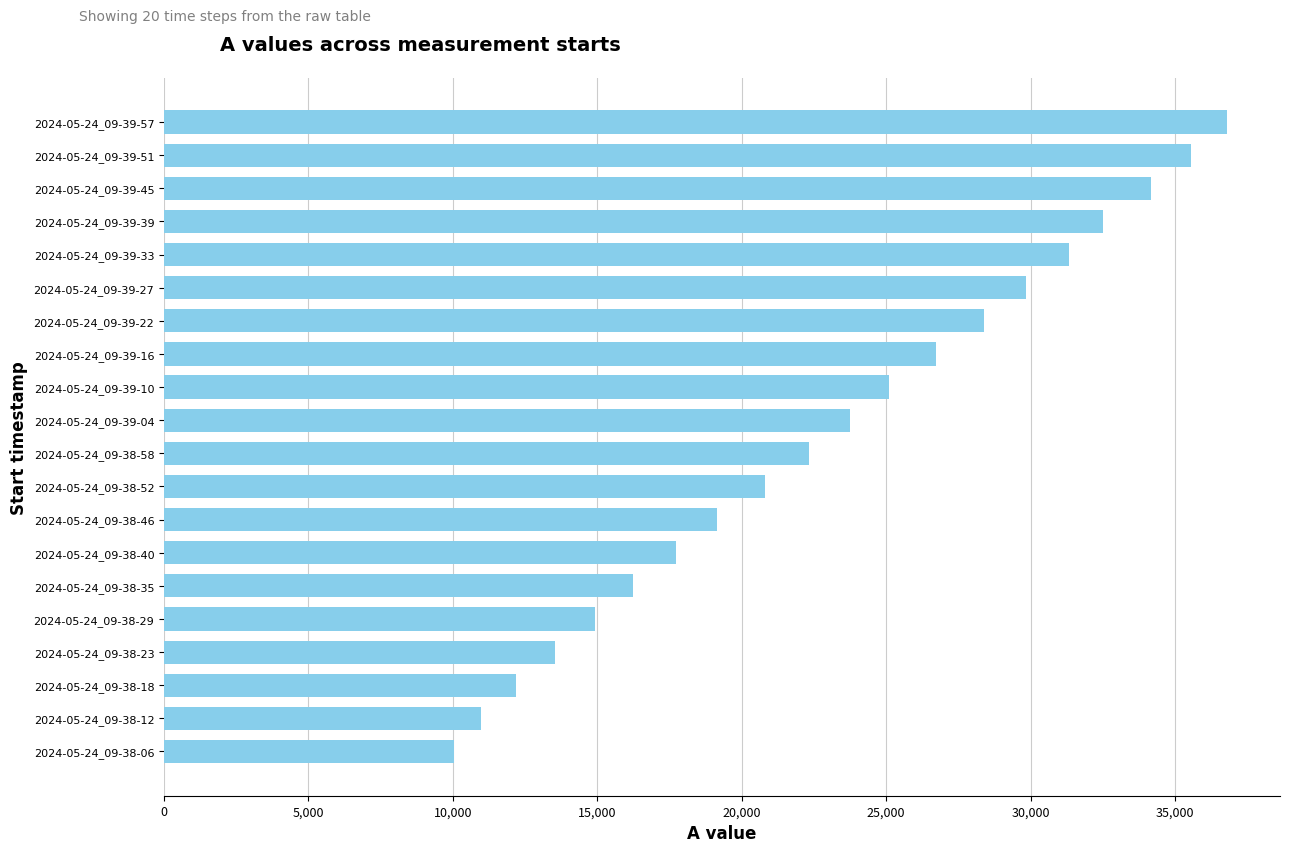

Read the value at 2024-05-24_09-38-12.

10960.8